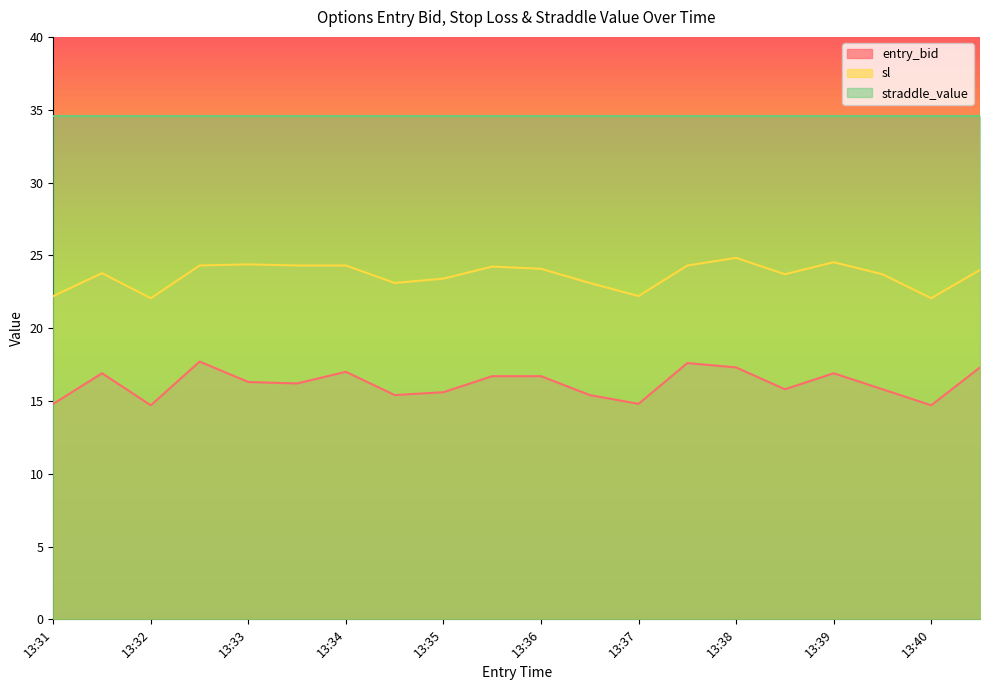

Which series has the largest total across all categories?

straddle_value